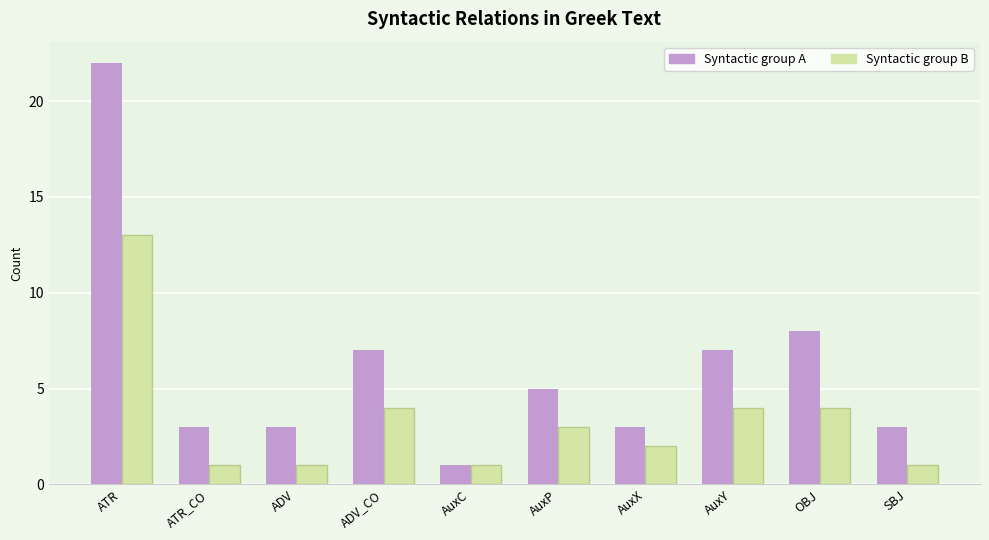

What is the difference between the highest and lowest values at OBJ?

4